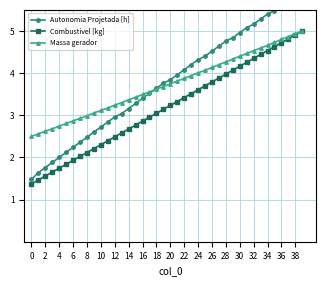

What is the maximum value for Combustivel [kg]?

5.0